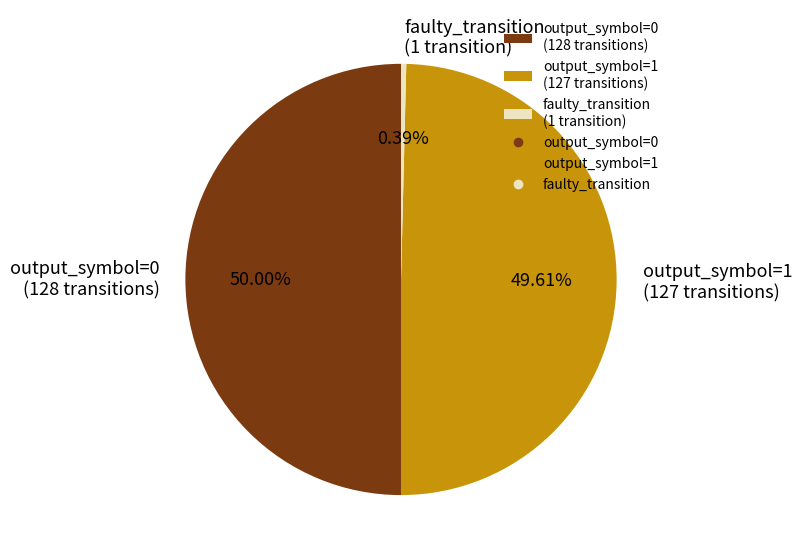

Between faulty_transition (1 transition) and output_symbol=0 (128 transitions), which is larger?

output_symbol=0 (128 transitions)